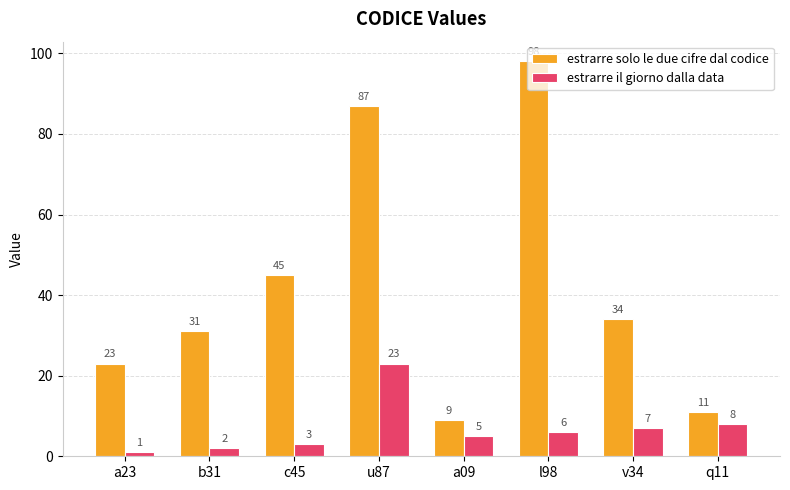

What is the total value across all series at b31?

33